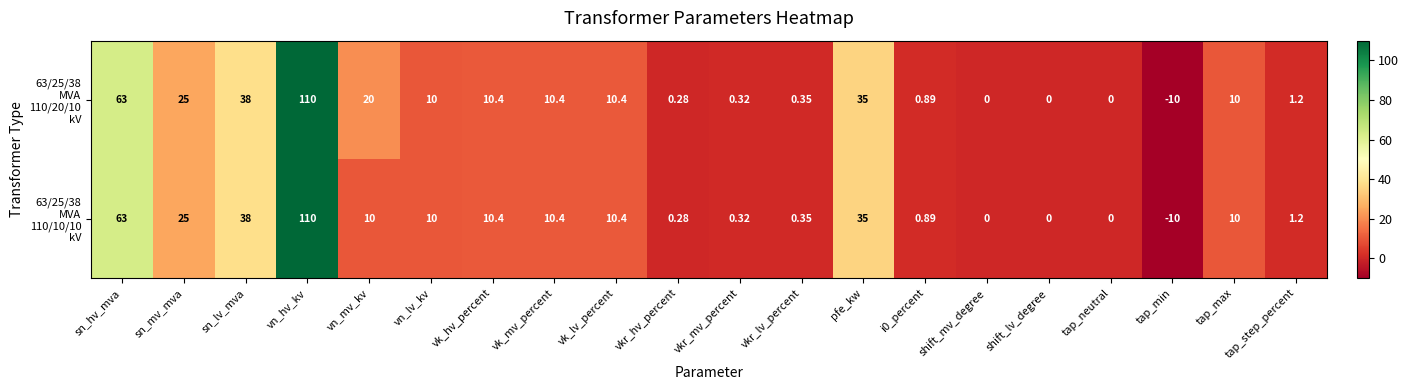

At which category is the sum across all series the highest?

vn_hv_kv